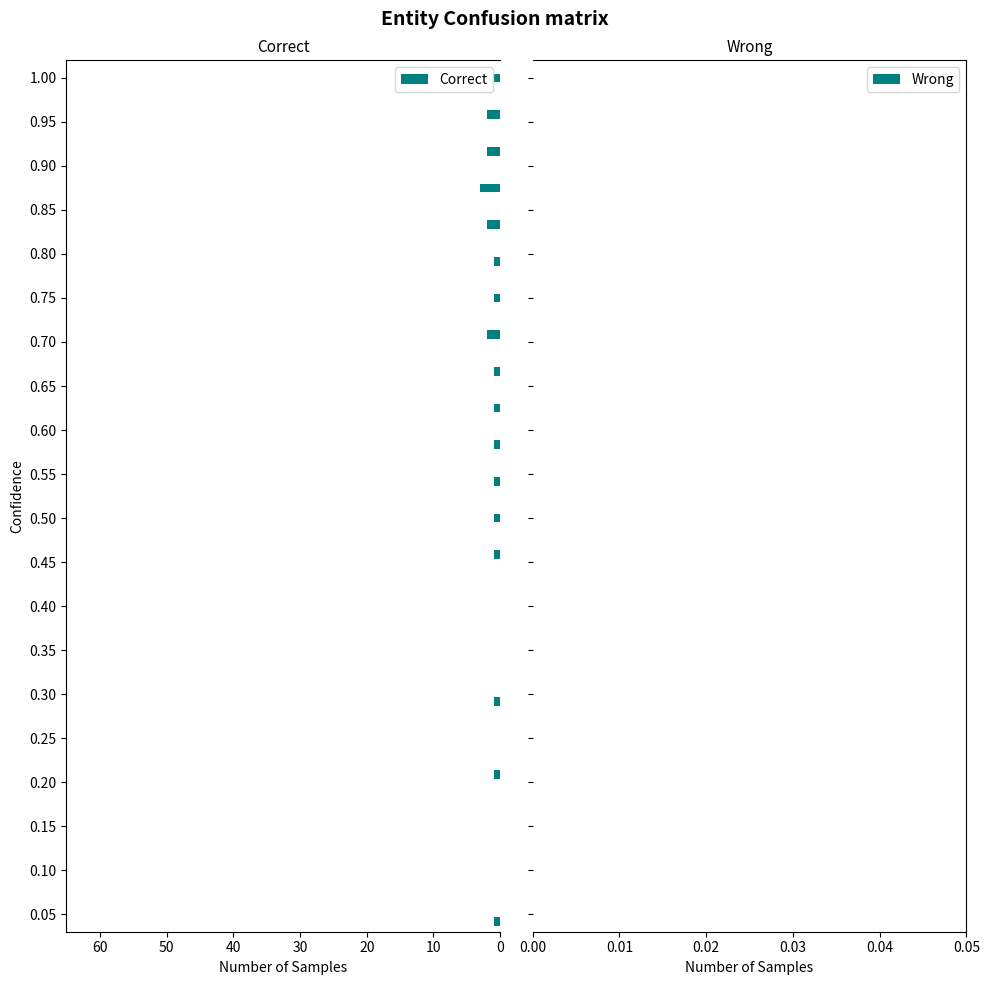

What is the difference between the maximum and minimum values in the Correct series?

2.0